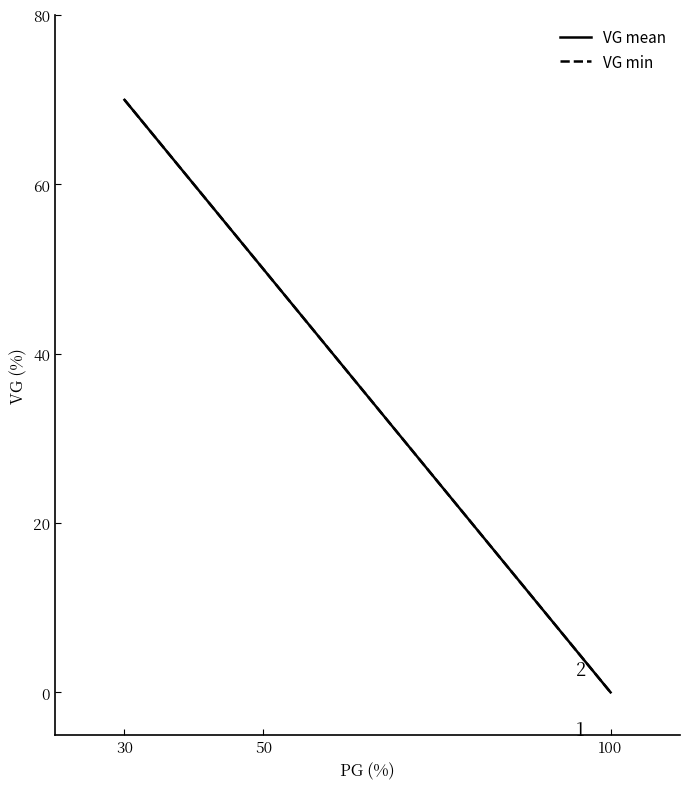

What is the total value across all series at 30?

140